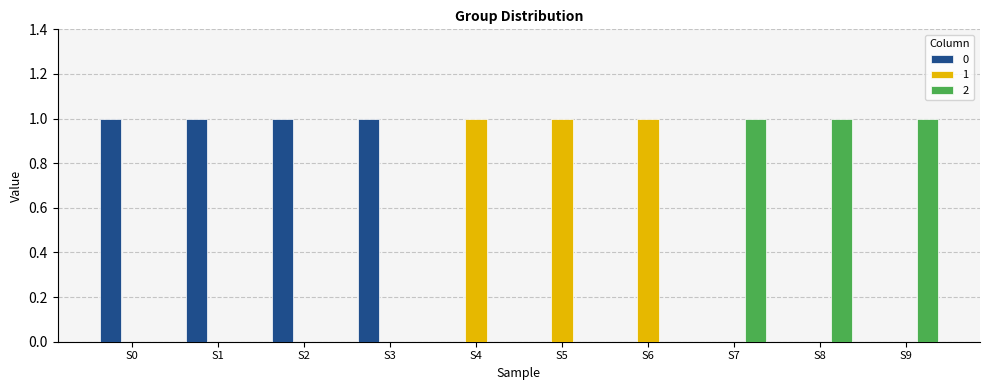

Reading right to left, transcribe all the data shown in this chart.

0: 0	0	0	0	0	0	1	1	1	1
1: 0	0	0	1	1	1	0	0	0	0
2: 1	1	1	0	0	0	0	0	0	0